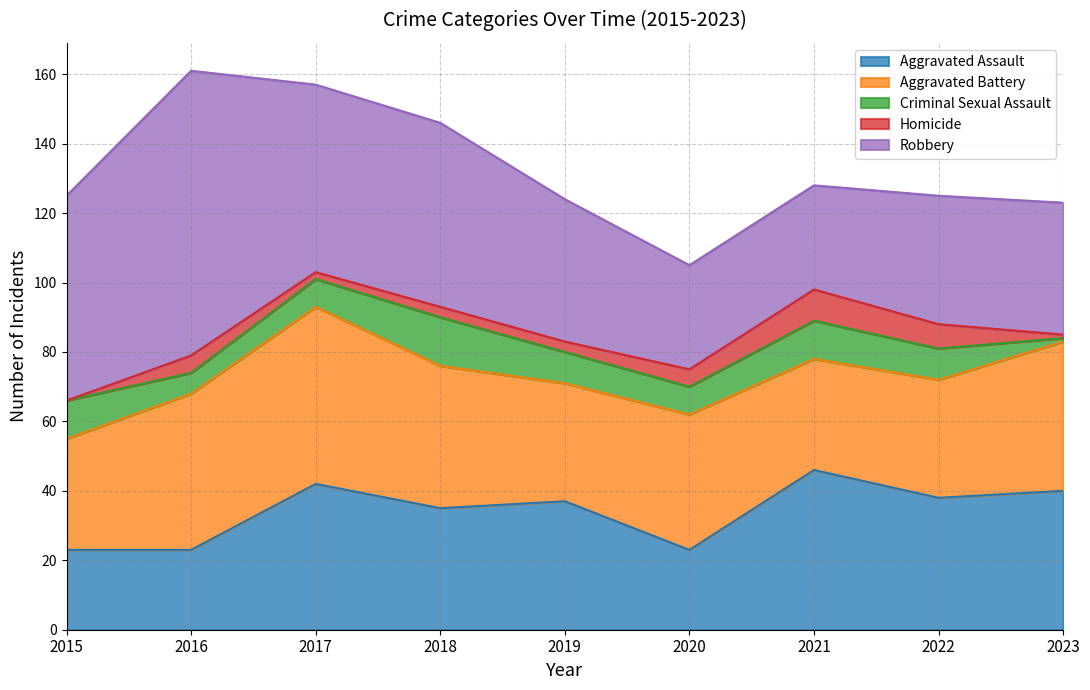

What is the value of the Aggravated Battery point at the 6th from the left?

39